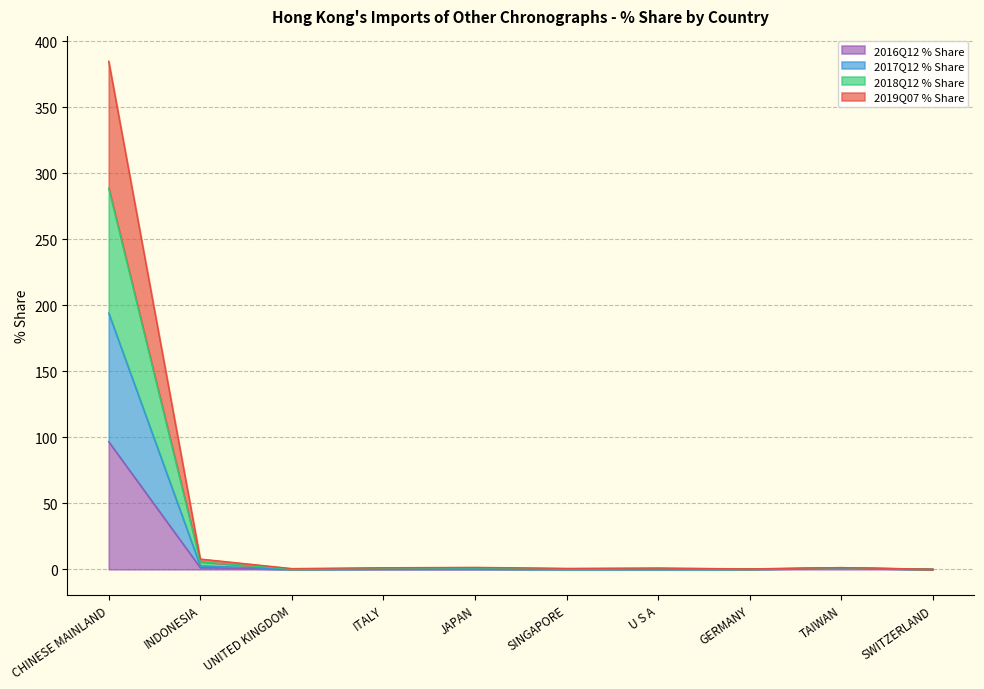

What is the greatest value displayed?

384.8